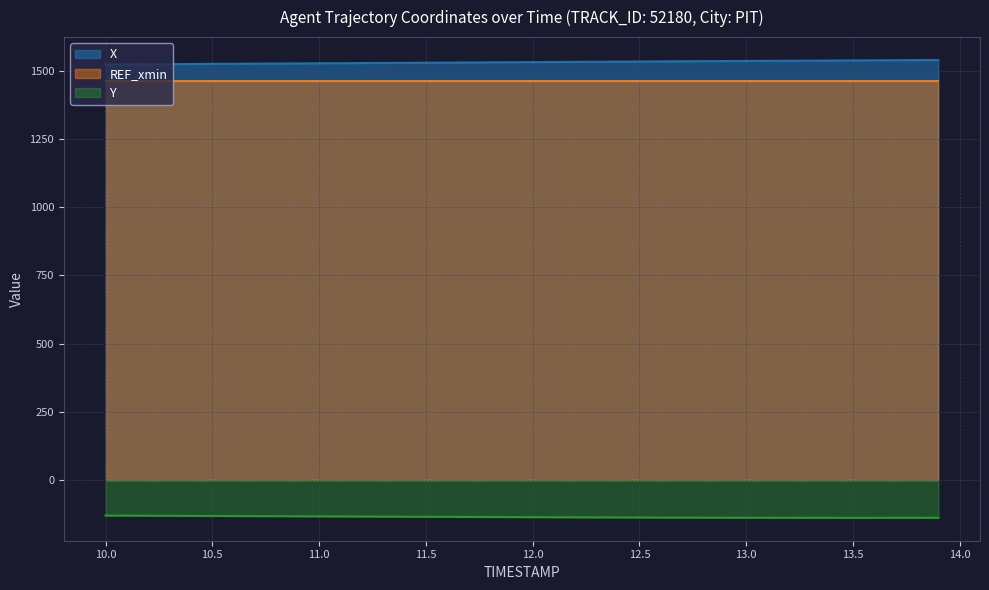

True or false: Y and X intersect in this chart.

False